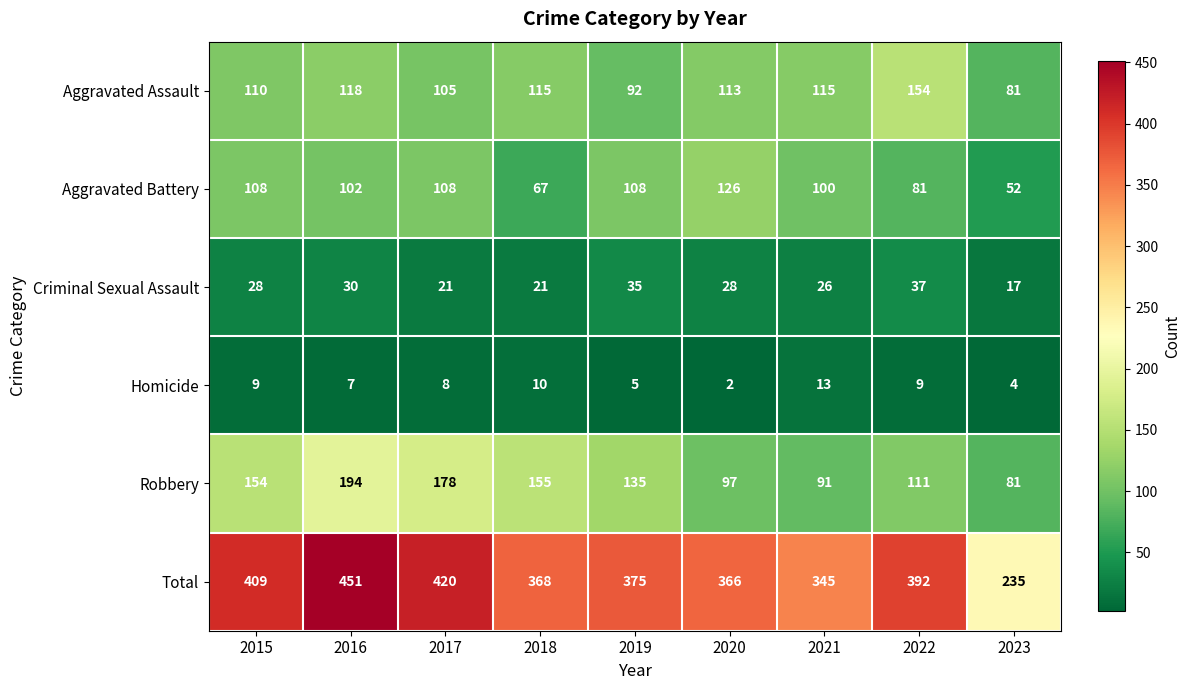

At which category does the chart reach its minimum across all series?

2020